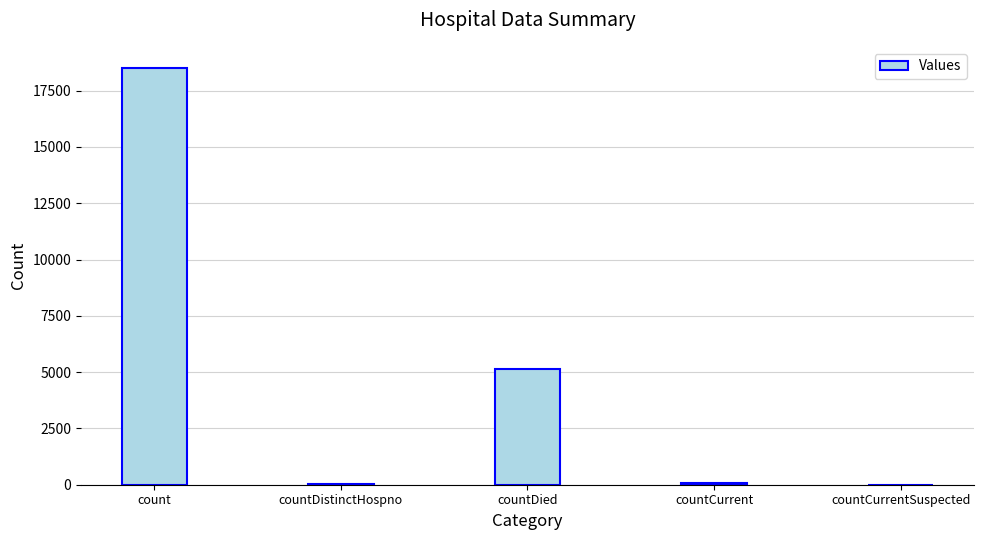

At which label is the value closest to 9259?

countDied